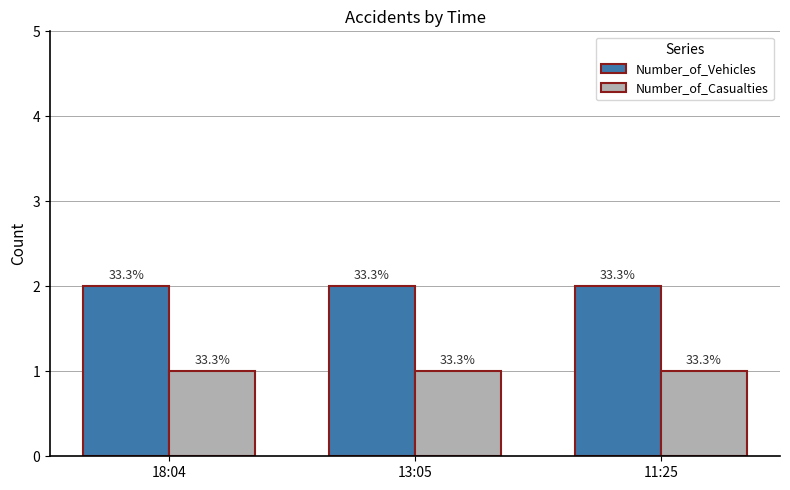

Is it true that Number_of_Vehicles equals 3 at 18:04?

False